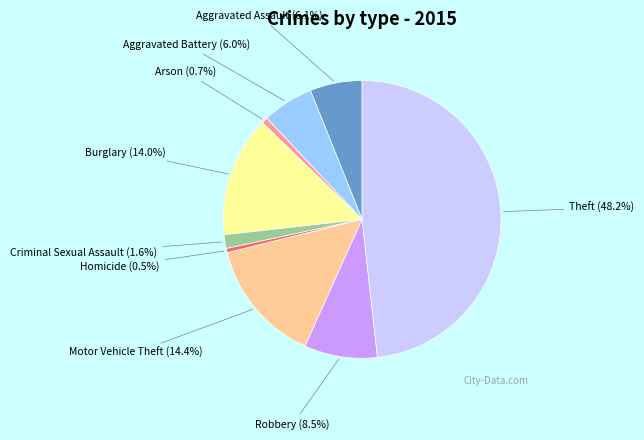

To the nearest percent, what portion does Theft represent?

48%